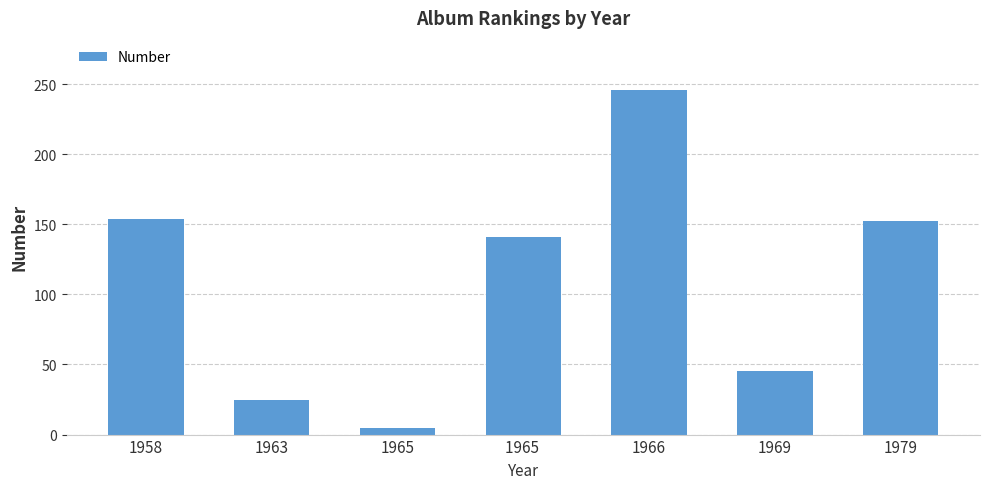

Which category has the highest value across all series?

1966